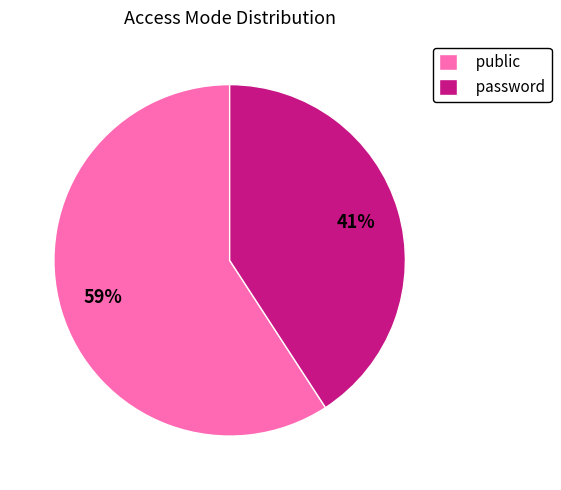

The public slice represents 74% of the pie. True or false?

False